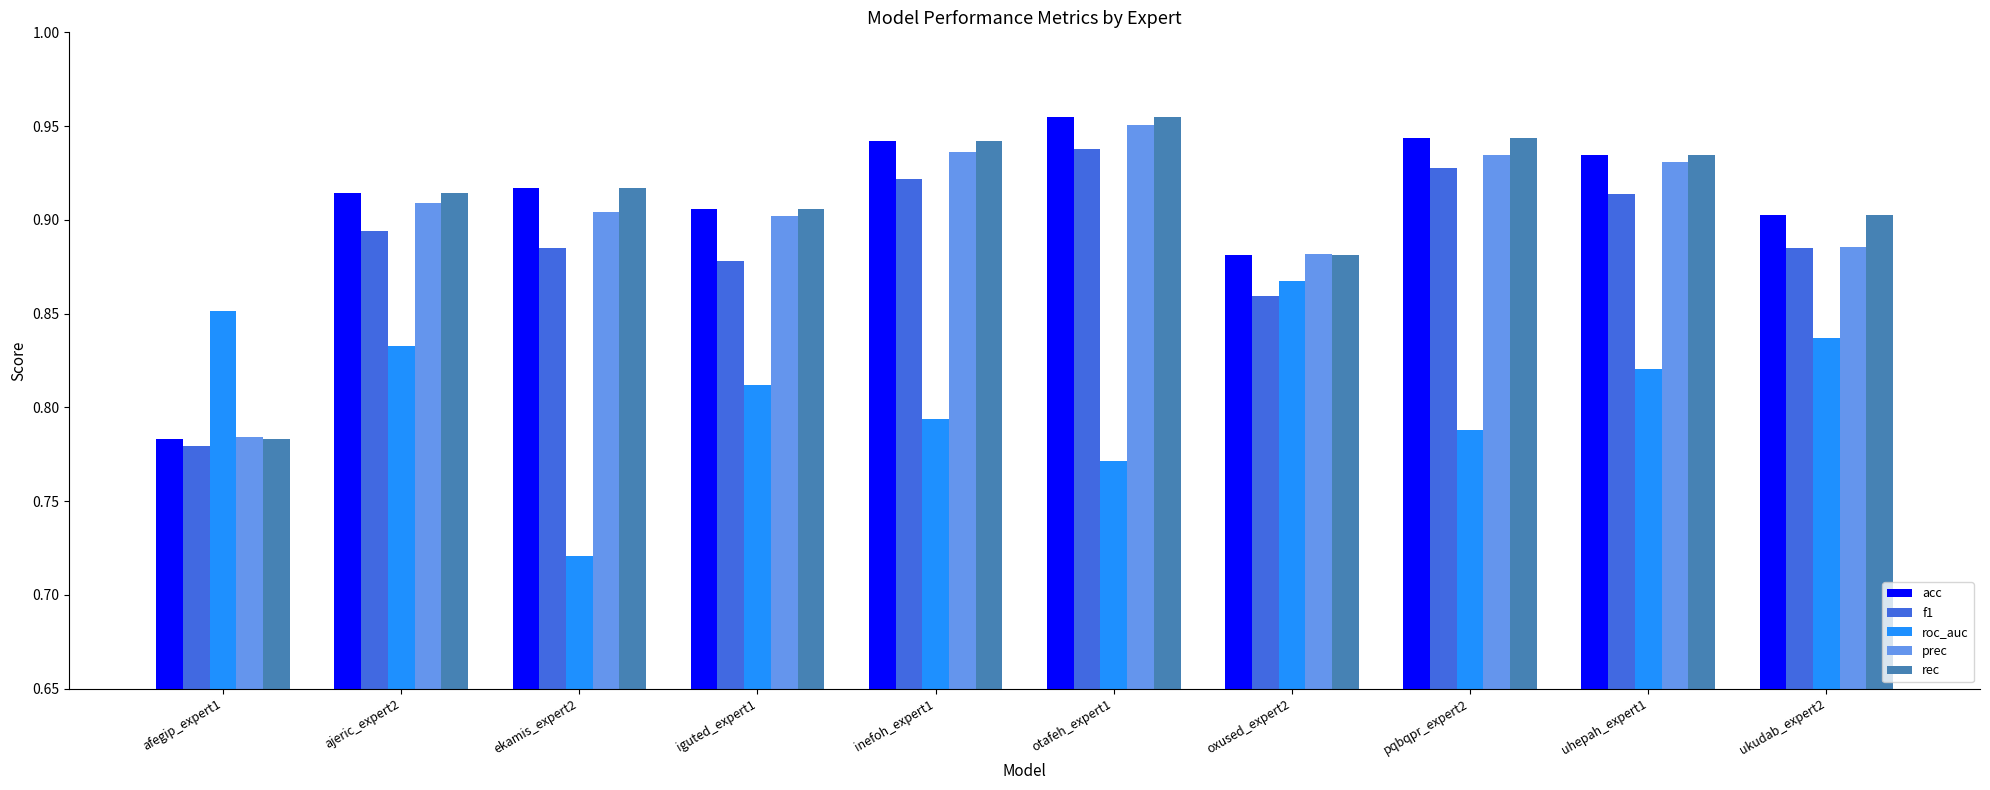

True or false: f1 has a value of 0.9 at ajeric_expert2.

True